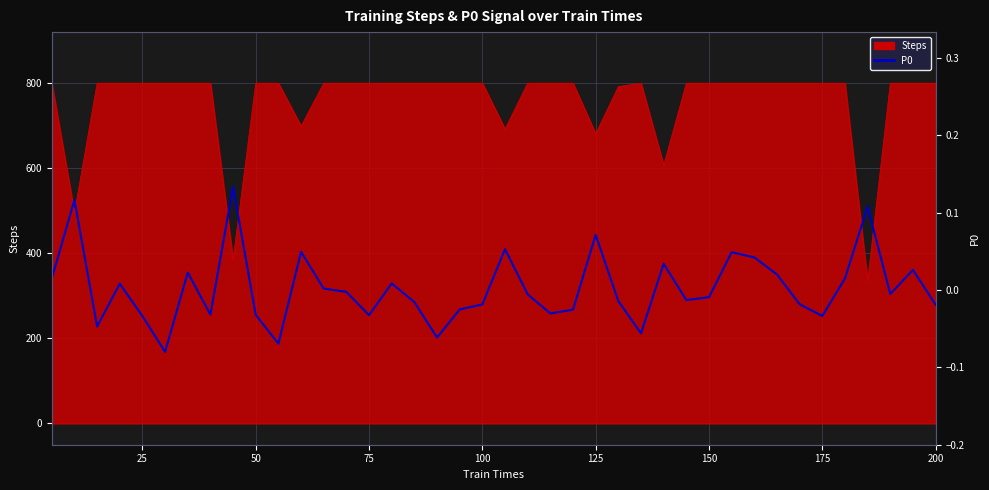

How many values exceed 0?

17